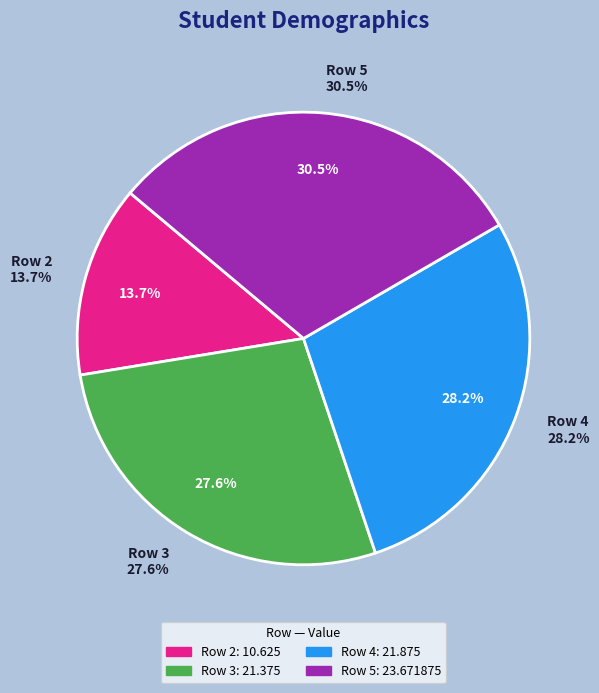

What percentage is the 5 slice, to the nearest percent?

31%